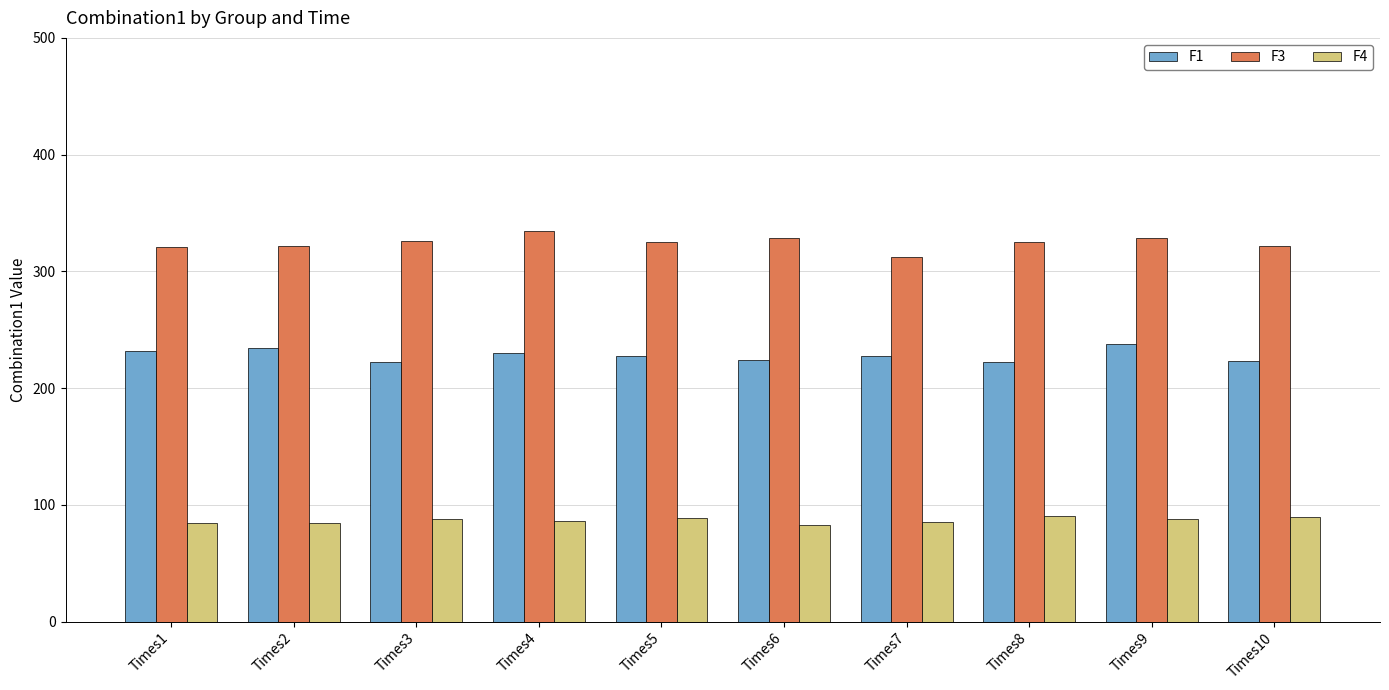

What is the difference between the highest and lowest values at Times7?

226.9